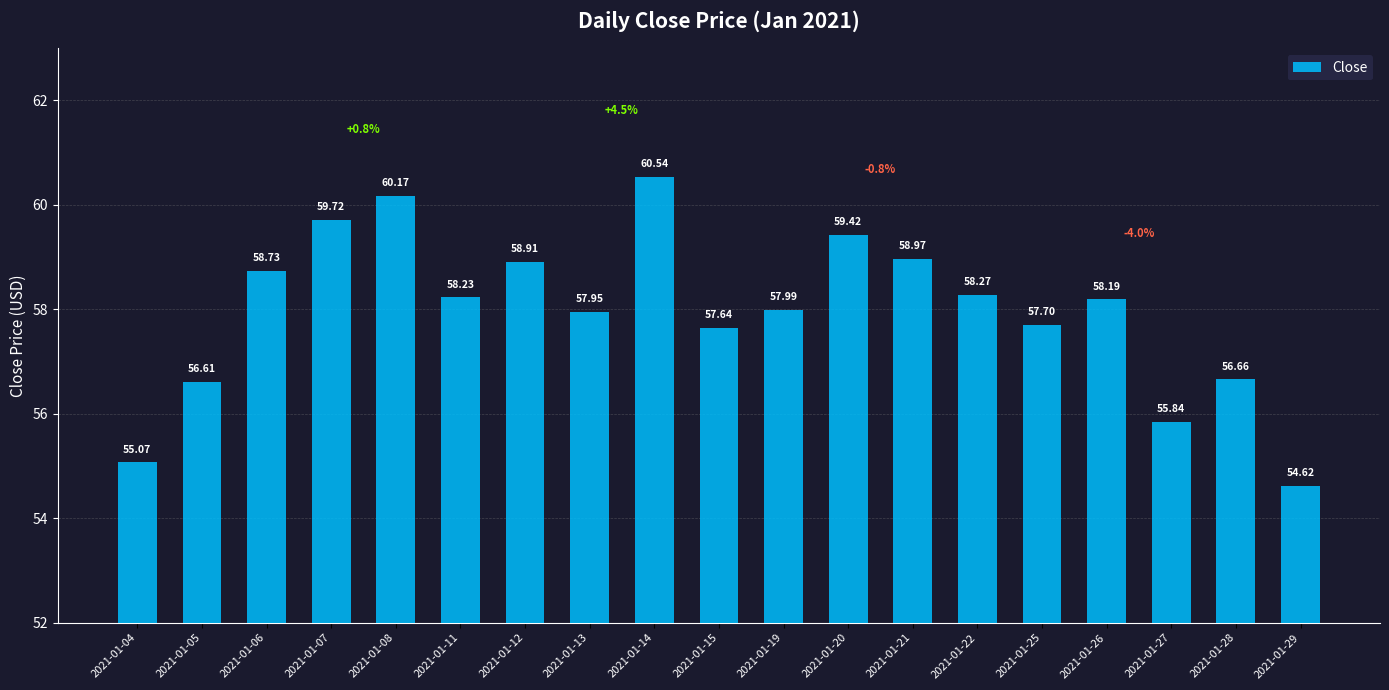

How many values are below 58?

9